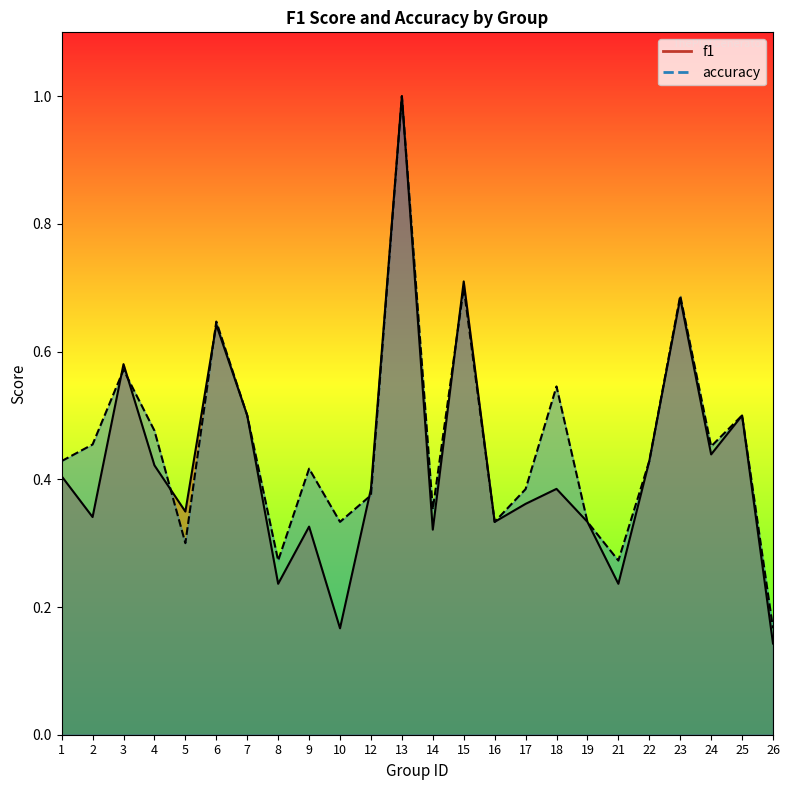

What are all the series names shown in the legend?

f1, accuracy